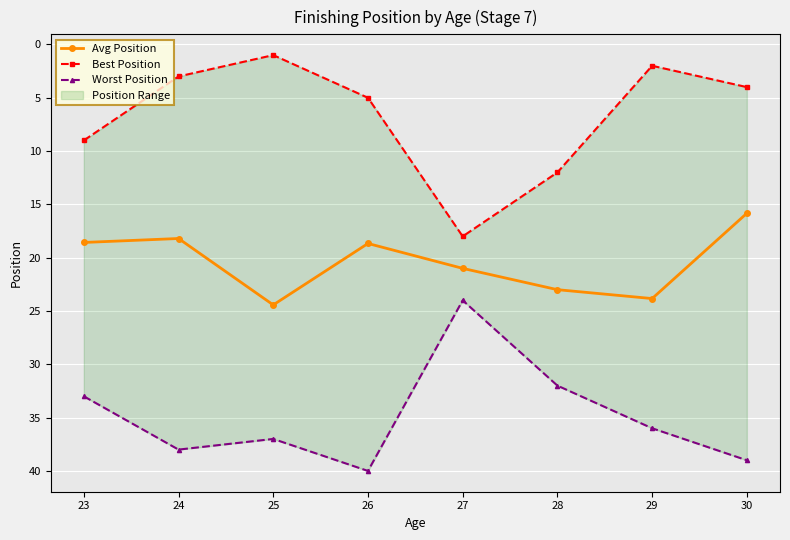

What is the spread (max minus min) of values at 27?

6.0